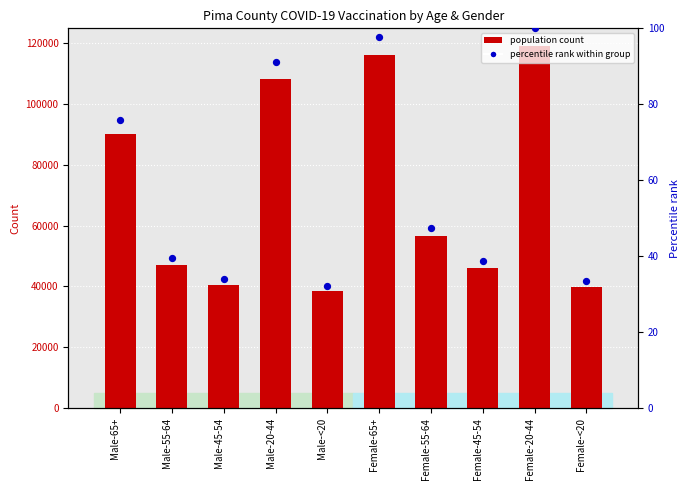

At how many categories does at least one series exceed 86564?

4